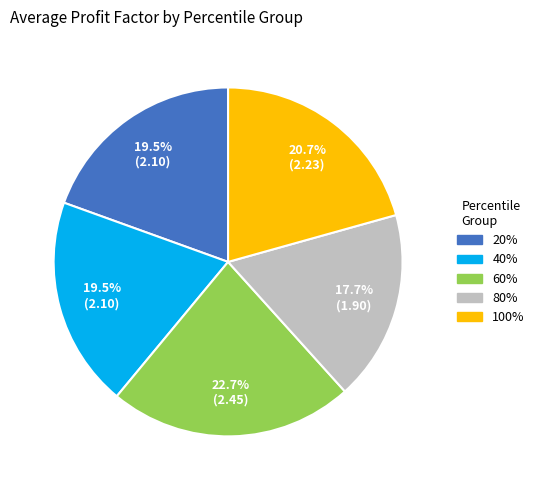

Is there a majority slice in this chart?

No